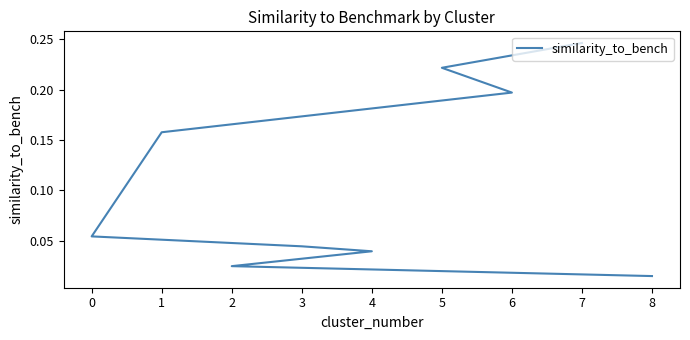

What is the maximum value shown in the chart?

0.2